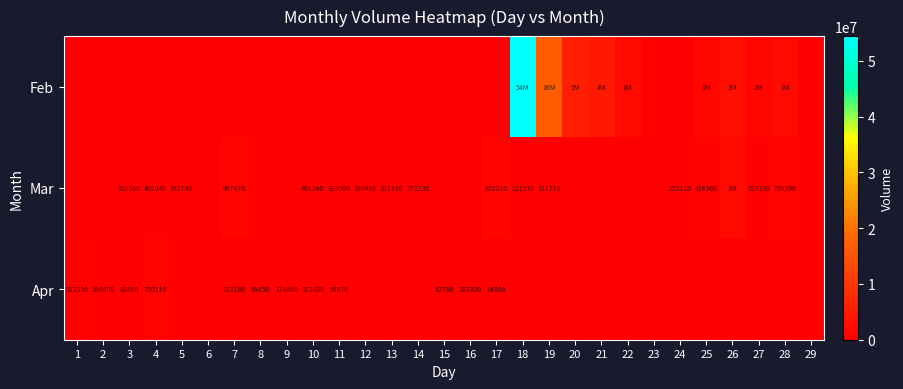

The Mar series shows 596521 at 10. True or false?

False